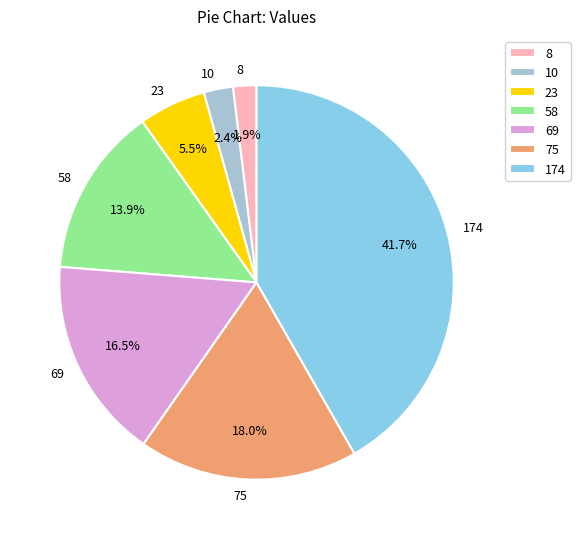

How many slices are in this pie chart?

7